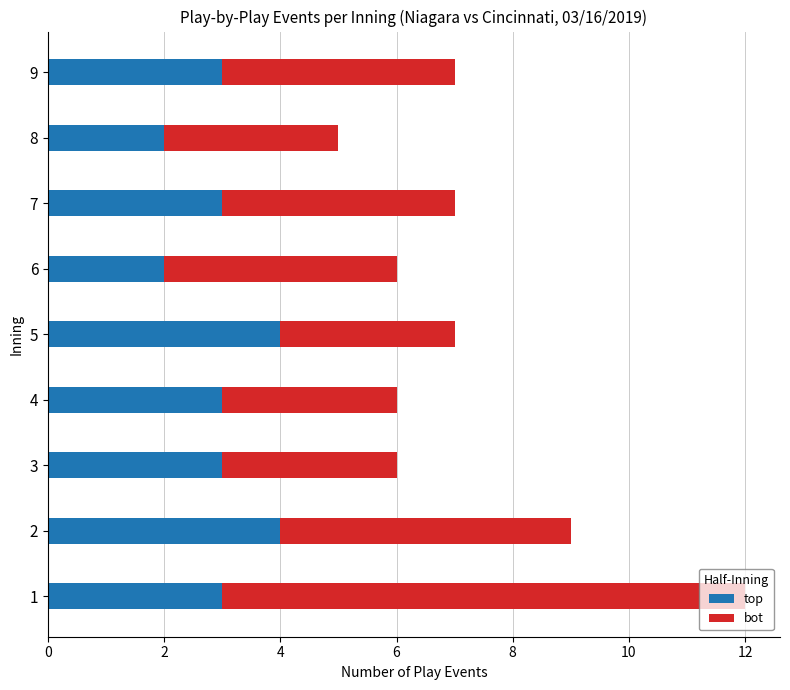

What is the sum of all top values?

27